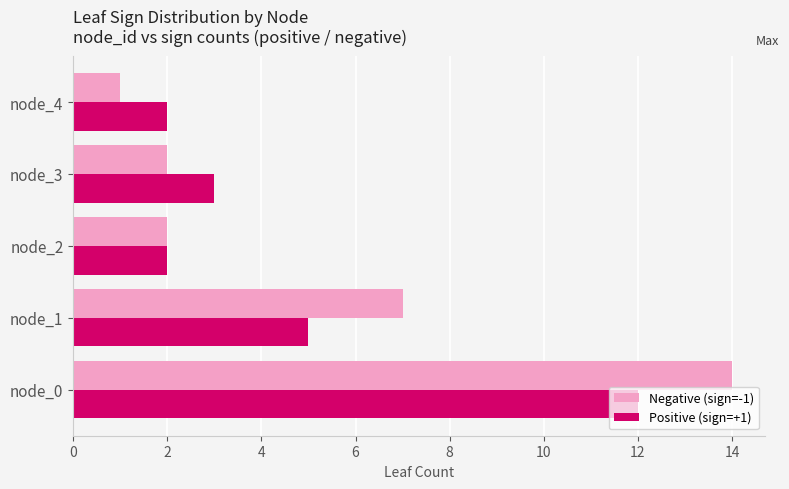

Is the value of Positive (sign=+1) at node_0 greater than the value of Negative (sign=-1) at node_4?

Yes